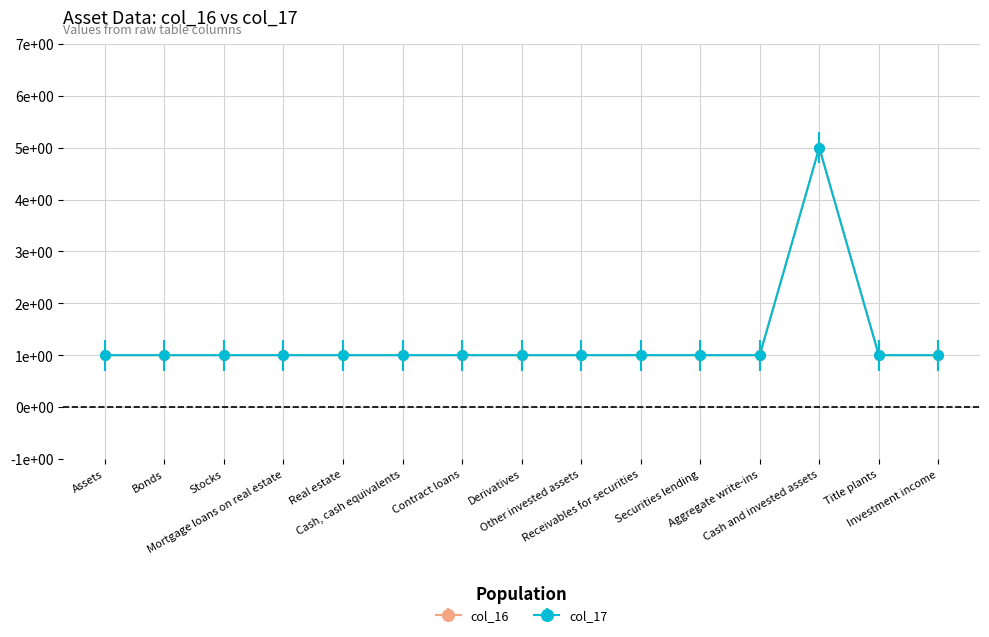

True or false: col_17 has a value of 2 at Stocks.

False